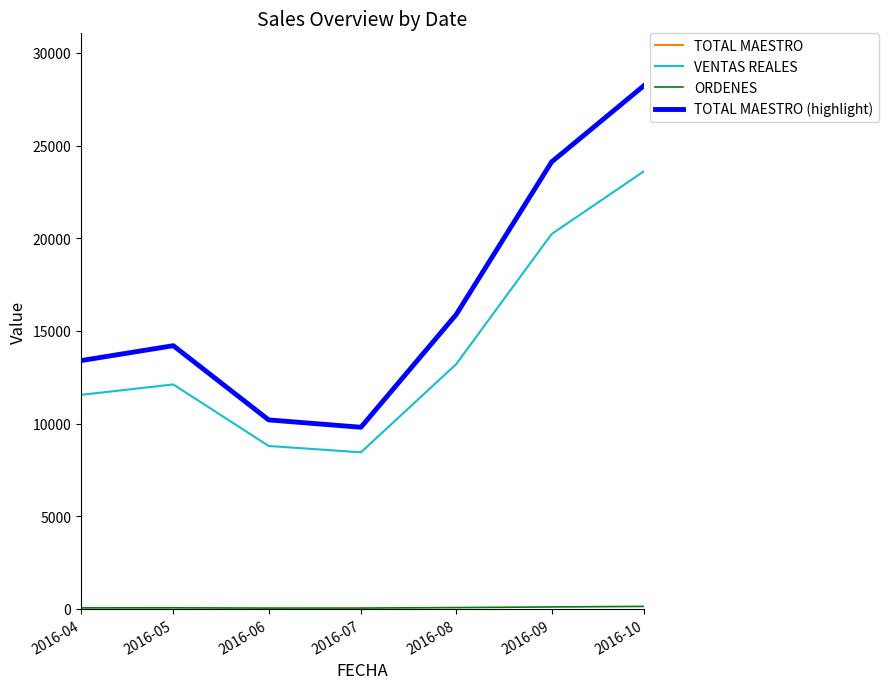

Reading left to right, list all the values displayed in this chart.

TOTAL MAESTRO: 13401.0	14206.0	10202.0	9804.0	15892.0	24120.0	28235.1
VENTAS REALES: 11552.5	12114.6	8794.8	8451.7	13213.8	20229.2	23614.5
ORDENES: 60.0	63.0	49.0	50.0	76.0	109.0	139.0
TOTAL MAESTRO (highlight): 13401.0	14206.0	10202.0	9804.0	15892.0	24120.0	28235.1